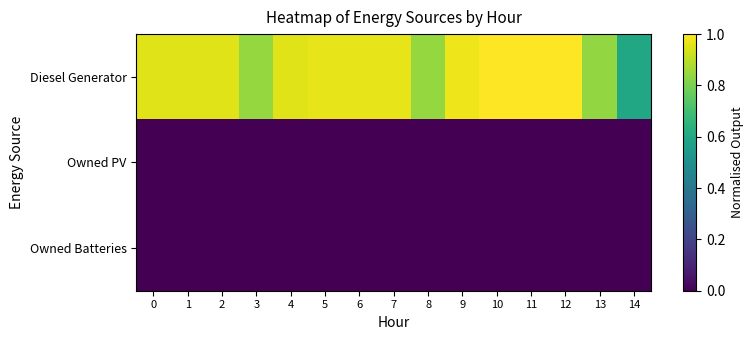

What is the greatest value displayed?

1.0